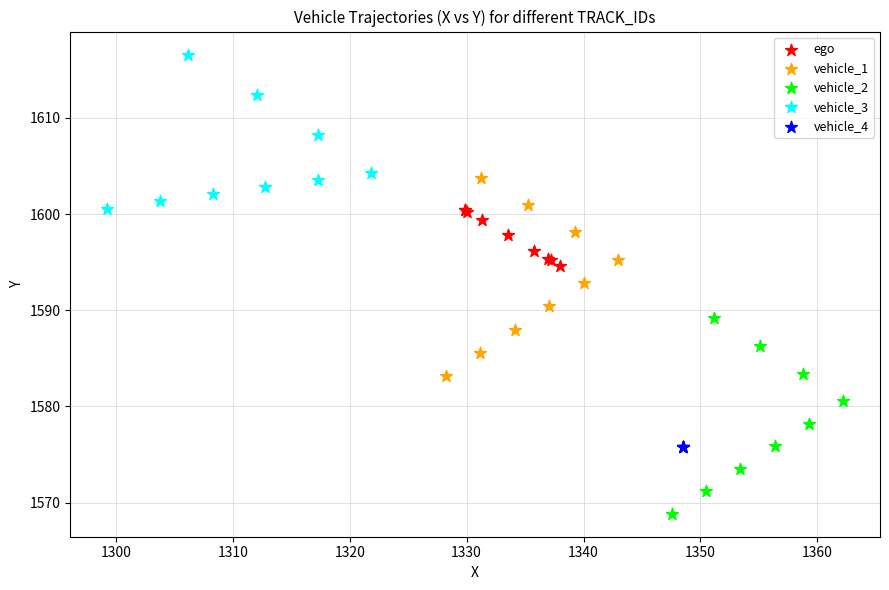

What are all the series names shown in the legend?

ego, vehicle_1, vehicle_2, vehicle_3, vehicle_4